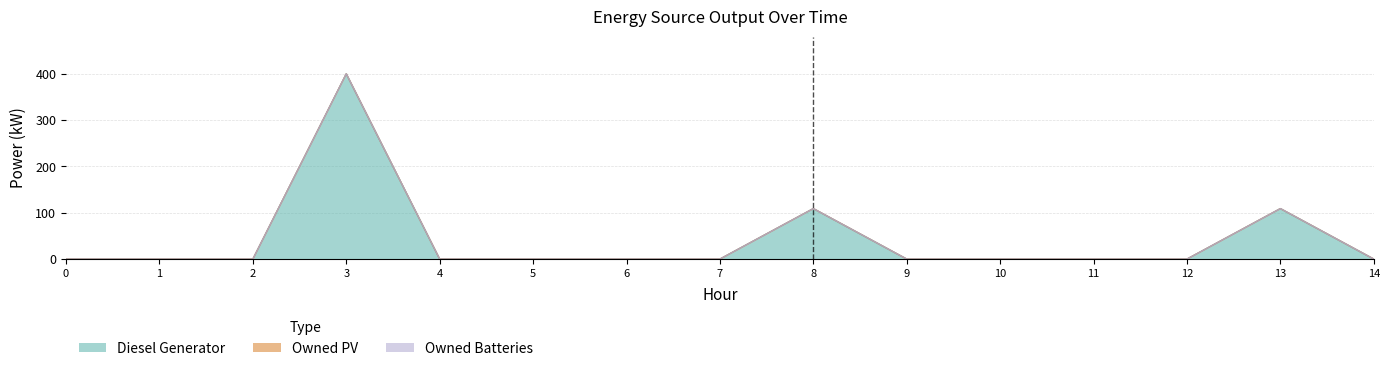

List the labels in order of Owned Batteries value, smallest first.

0, 1, 2, 3, 4, 5, 6, 7, 8, 9, 10, 11, 12, 13, 14